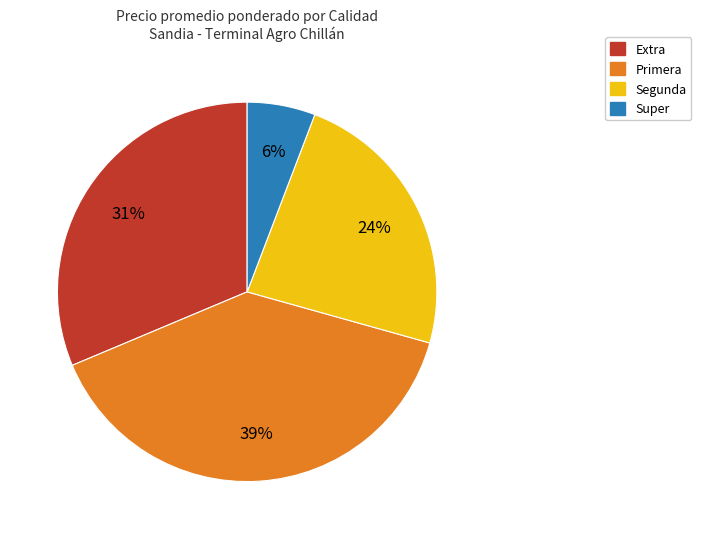

To the nearest percent, what is the average slice percentage?

25%